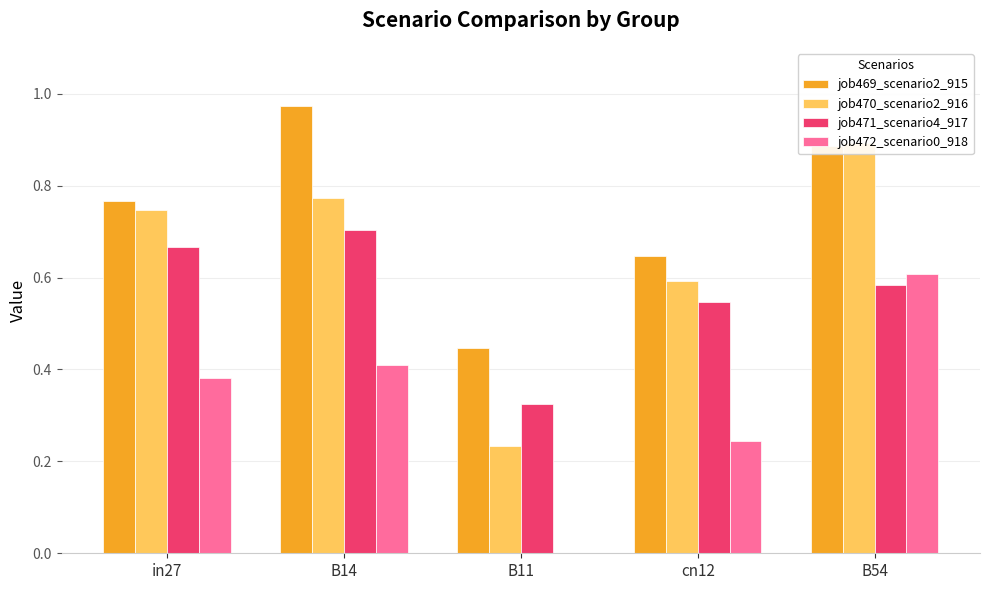

List the series in order of their overall mean, highest first.

job469_scenario2_915, job470_scenario2_916, job471_scenario4_917, job472_scenario0_918